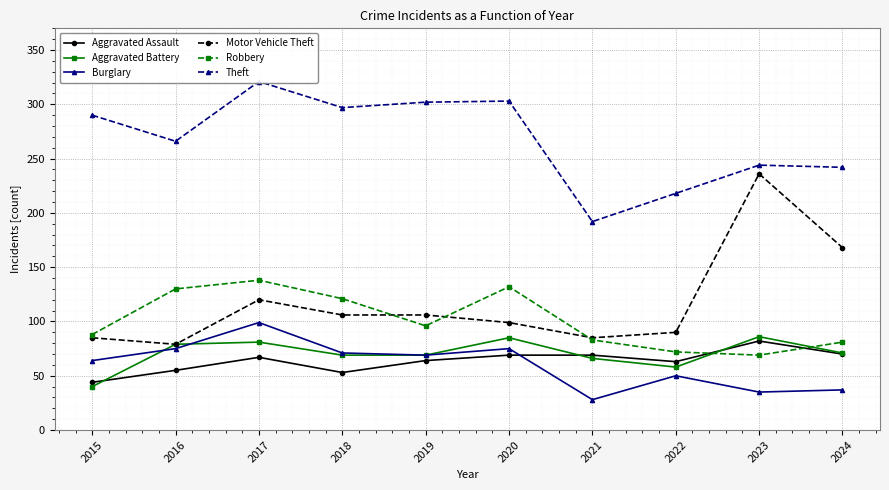

Where is the first local maximum for Aggravated Battery?

2017